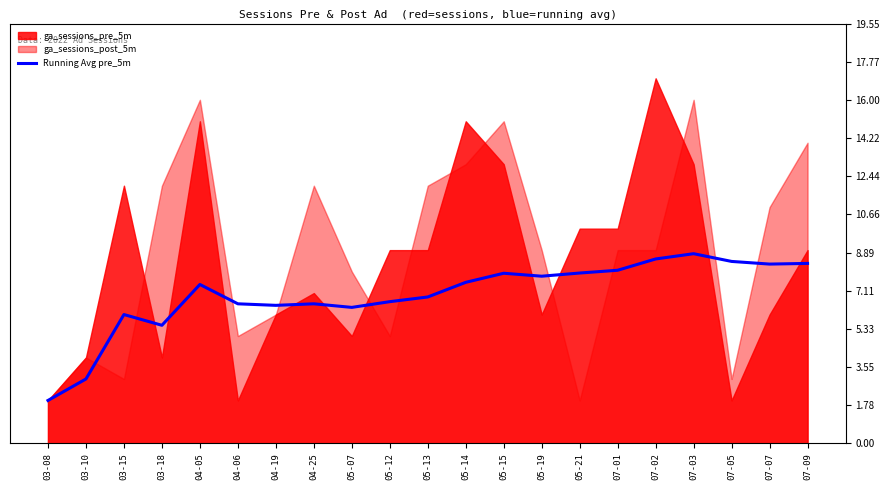

How many lines are shown in the chart?

1